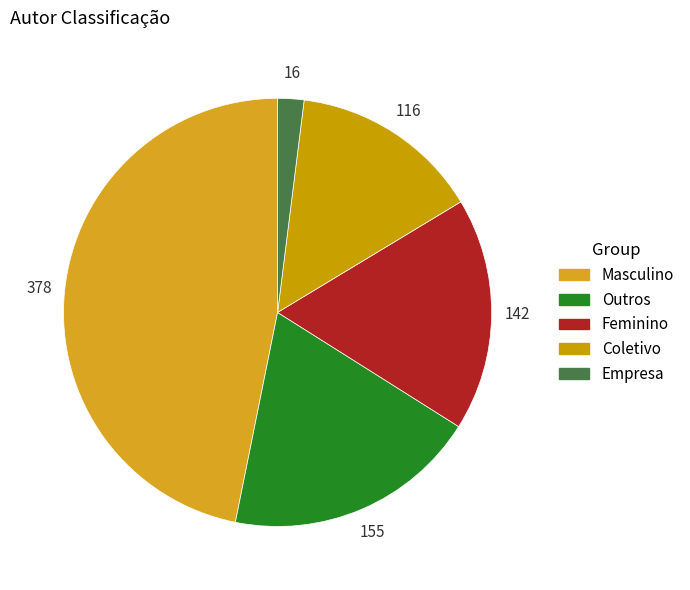

Which slice is the smallest?

Empresa